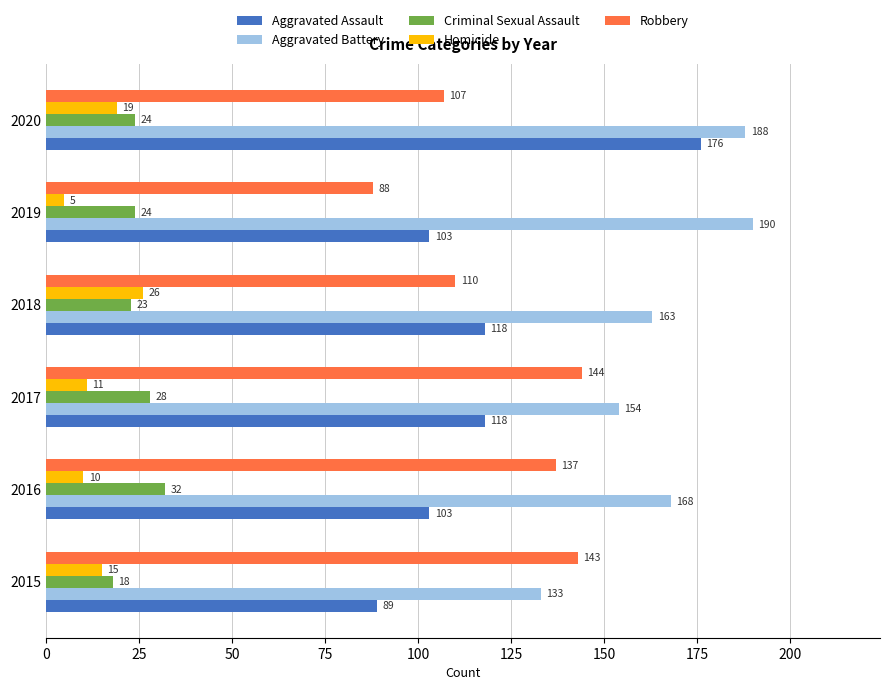

List the labels in order of Robbery value, largest first.

2017, 2015, 2016, 2018, 2020, 2019